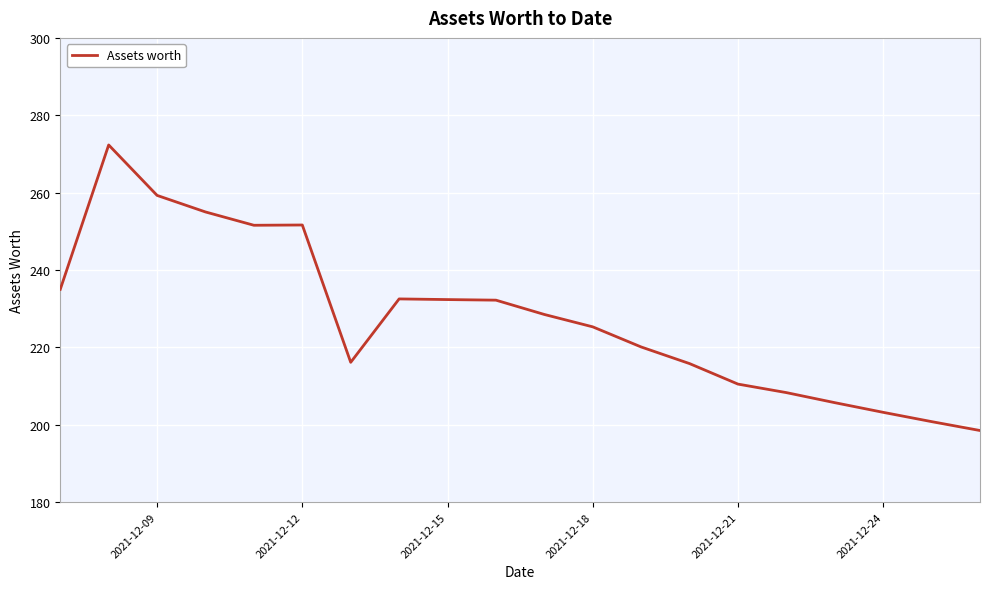

What is the smallest value displayed?

198.5